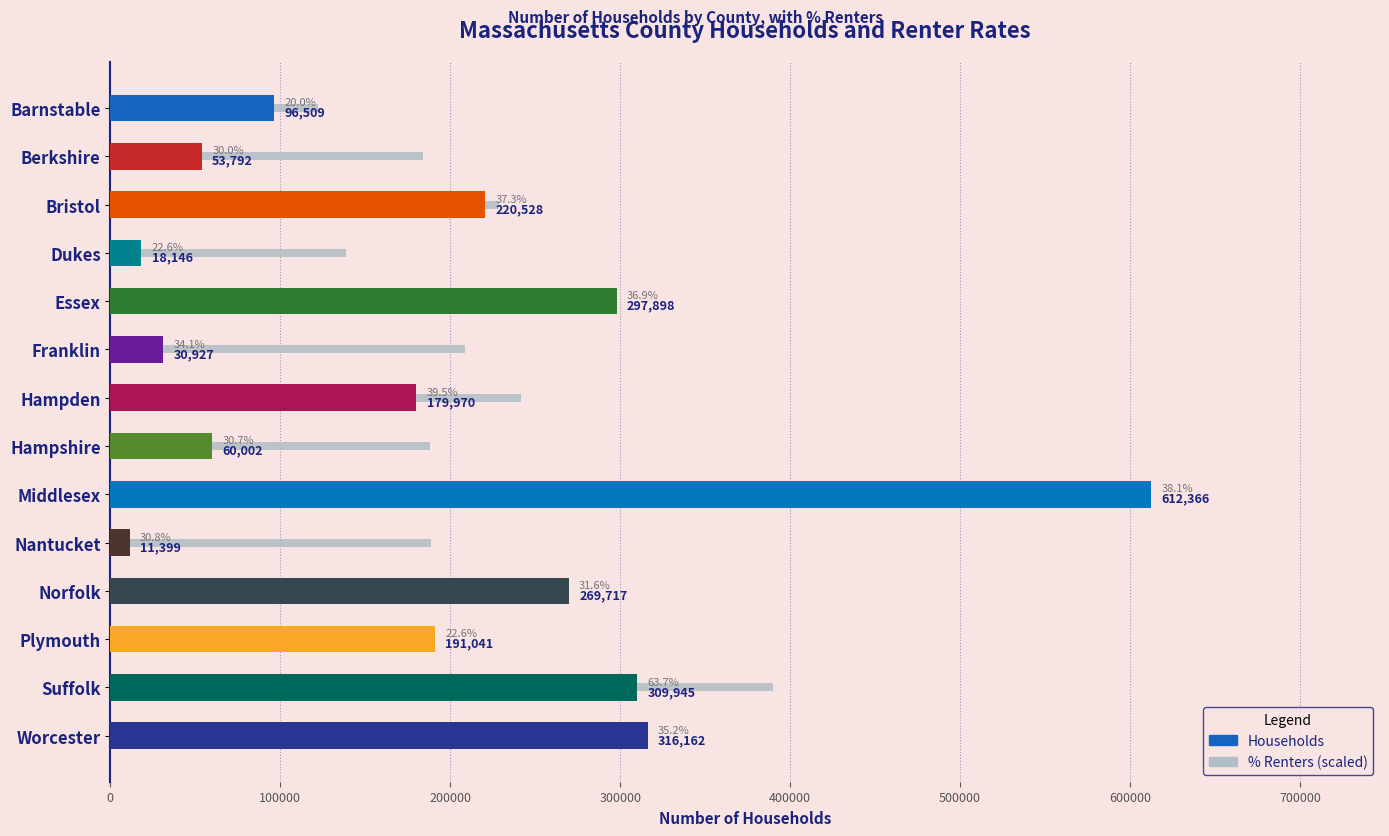

How many data points in Households are above 191041?

6